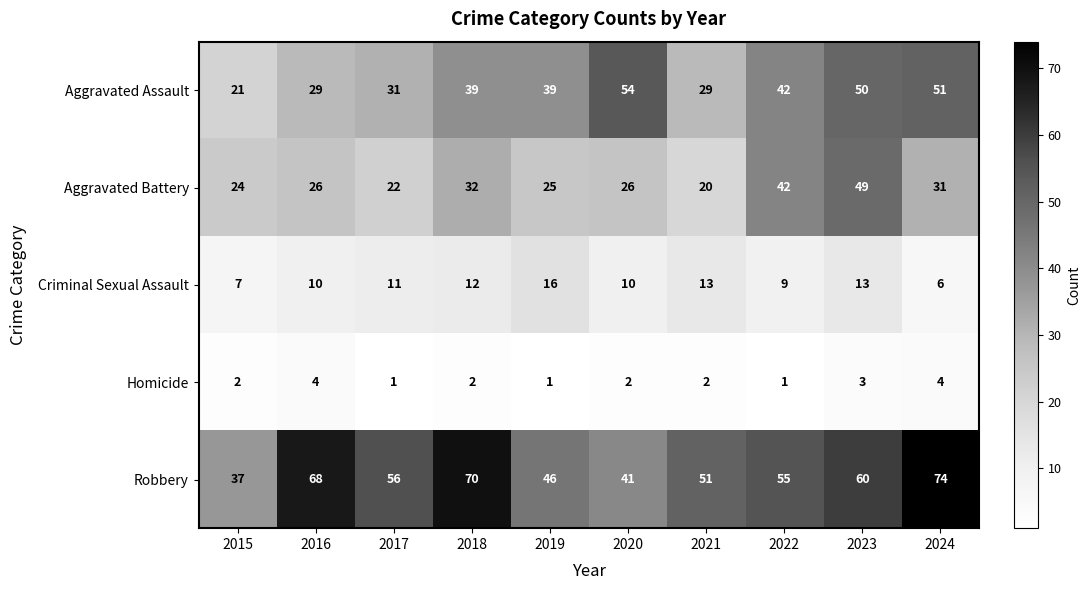

True or false: Aggravated Assault has a value of 50 at 2023.

True